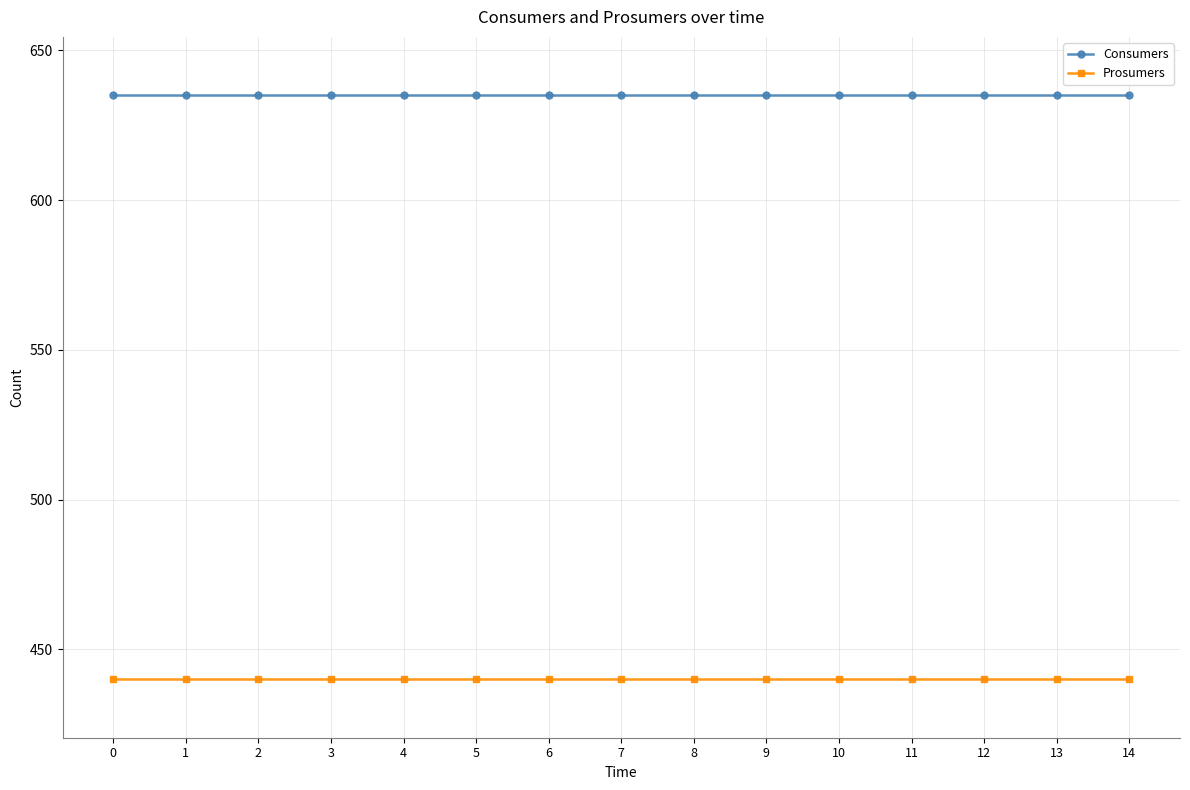

Read the Prosumers value at 5.

440